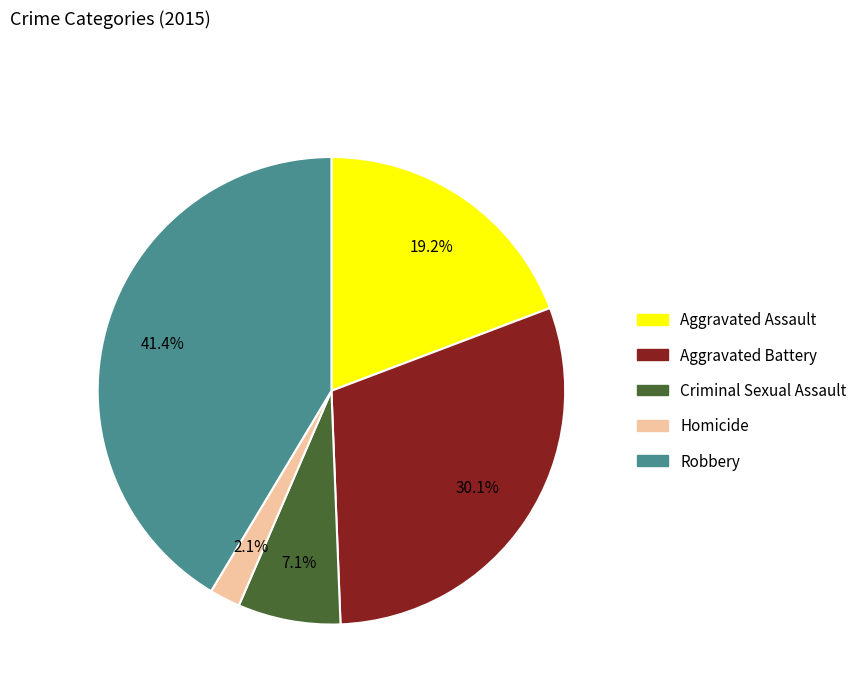

Is it true that Robbery is 41% of the pie?

True